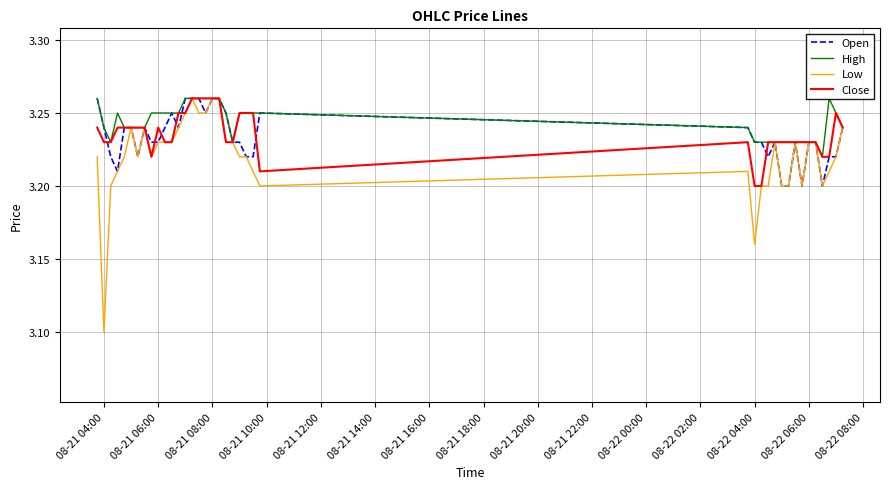

True or false: High and Open cross at least once.

False